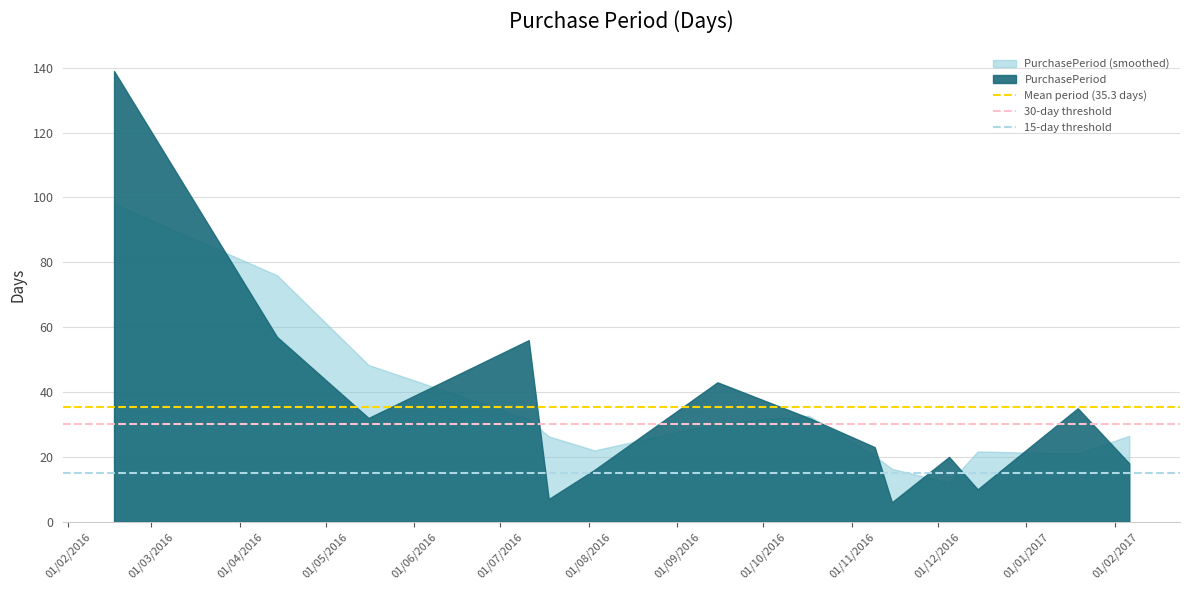

True or false: 30-day threshold has a value of 53.5 at 01/02/2016.

False